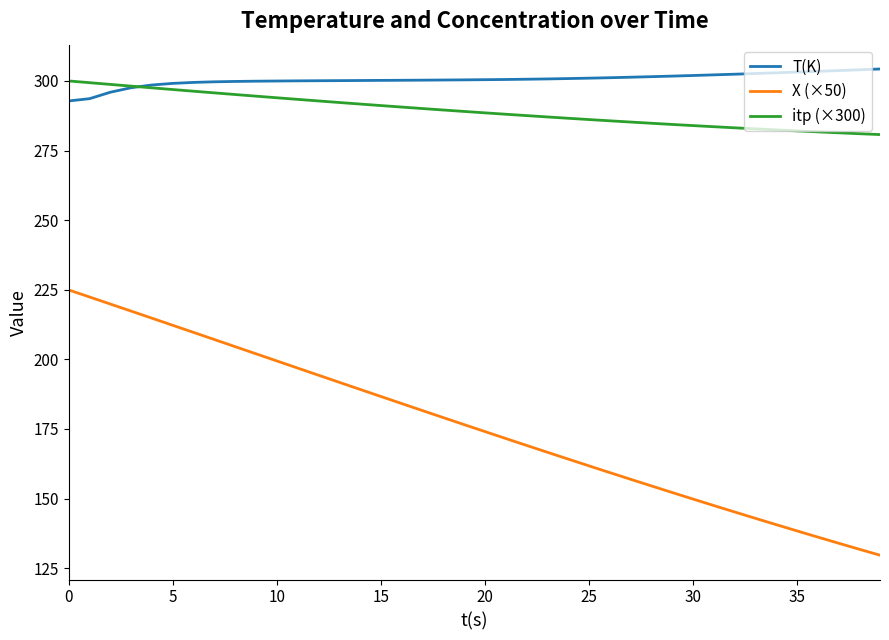

What is the minimum value for X (×50)?

129.6